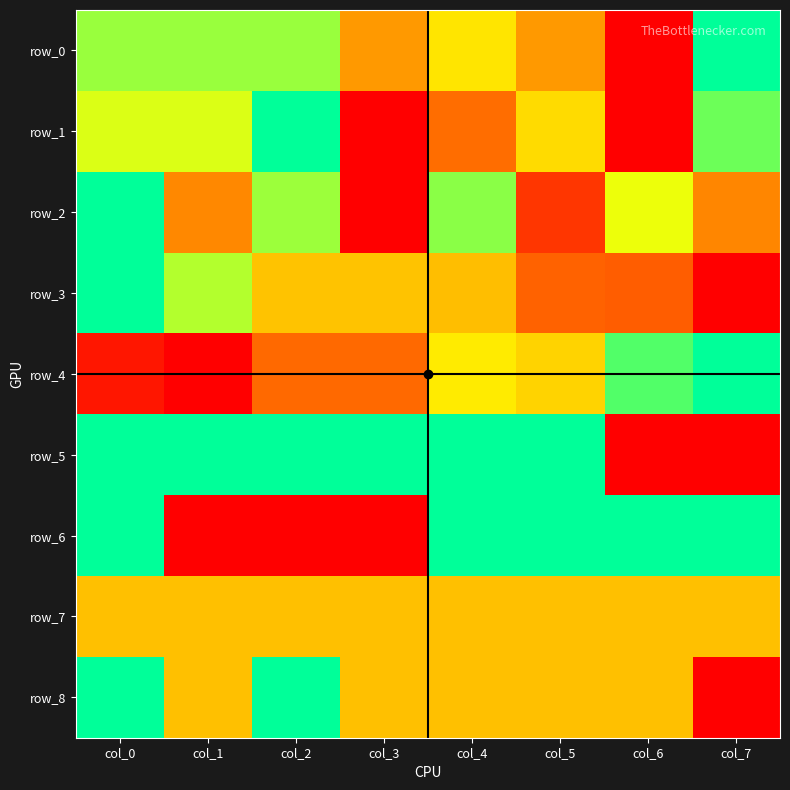

Between col_3 and col_0, which is larger?

col_0